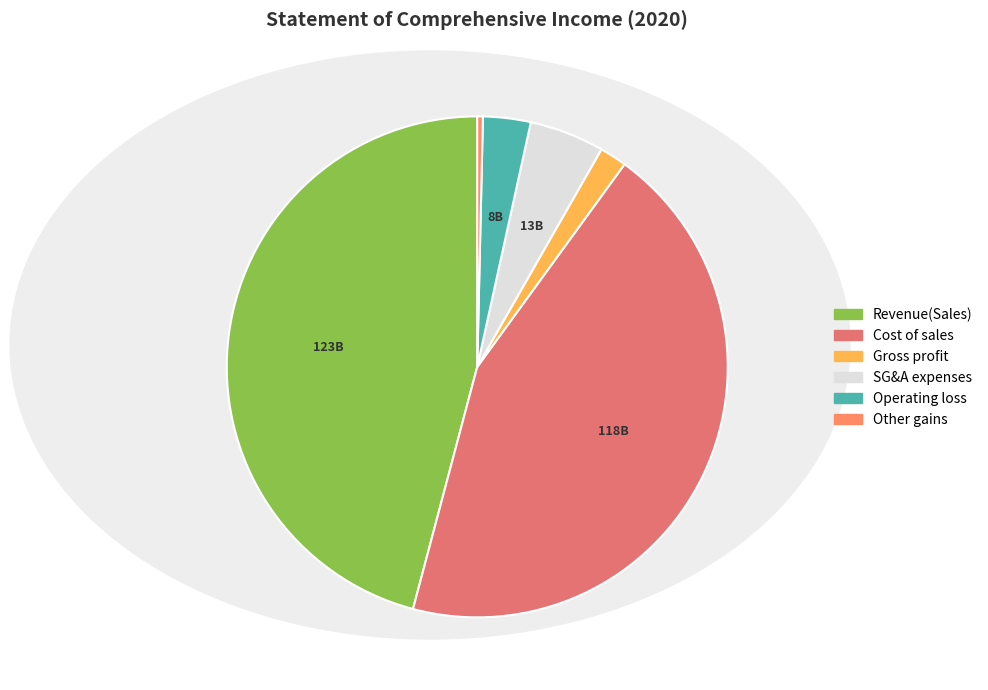

How many slices are in this pie chart?

6